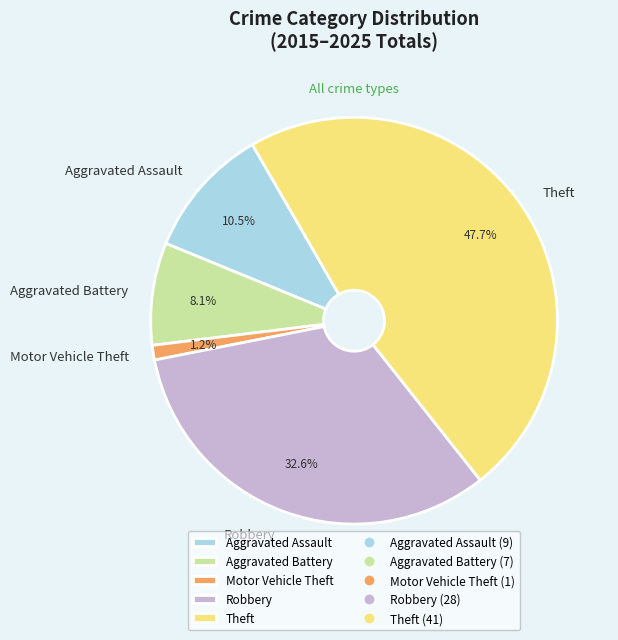

Rank the categories by value from highest to lowest.

Theft, Robbery, Aggravated Assault, Aggravated Battery, Motor Vehicle Theft